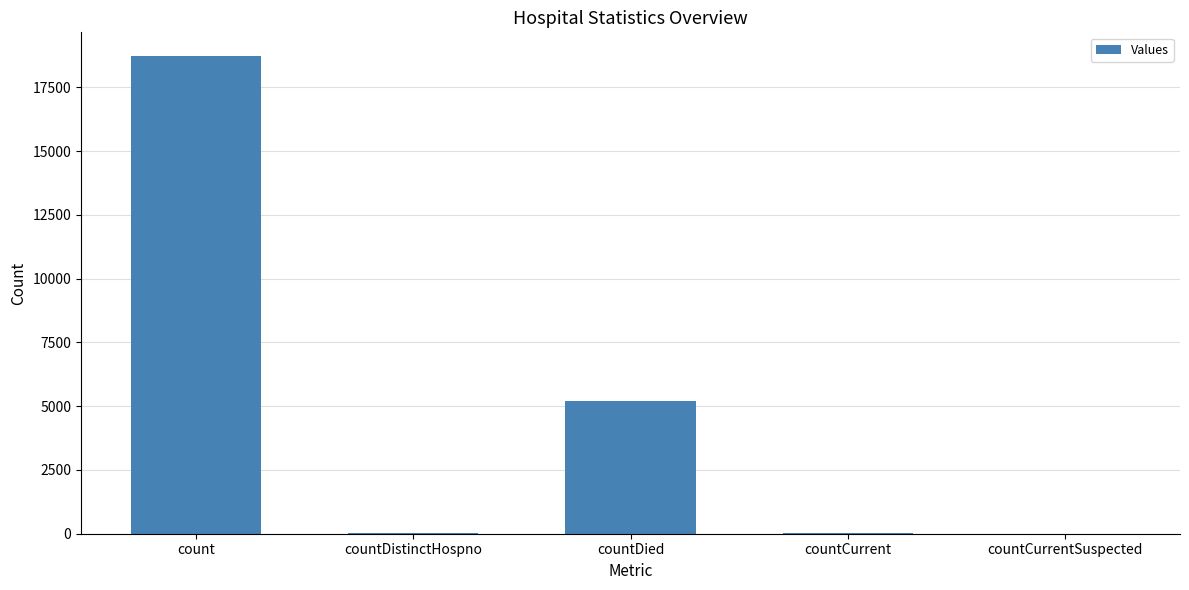

Are the bars grouped side by side (vs. stacked)?

No